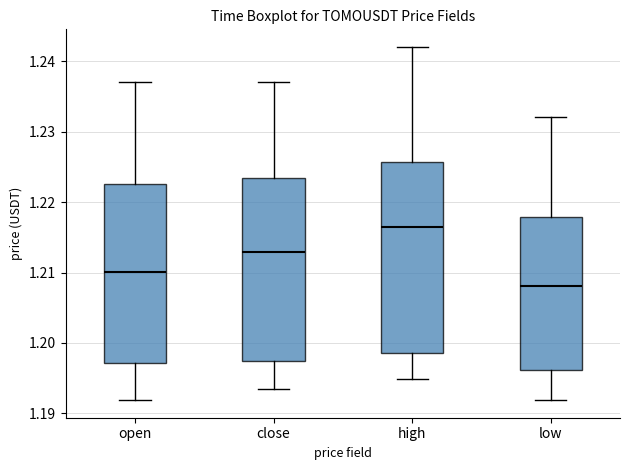

Where is the lower edge of the box for open on the y-axis? The values are not printed on the chart, so give them approximately, as read against the axis.

1.197